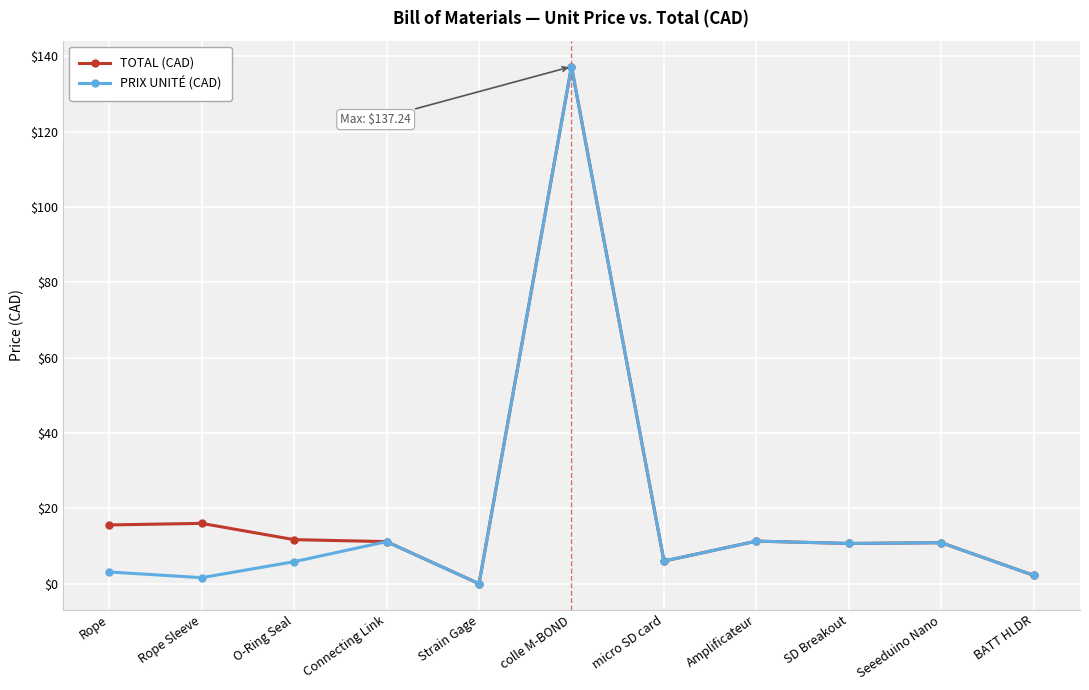

What is the total value across all series at Connecting Link?

22.3